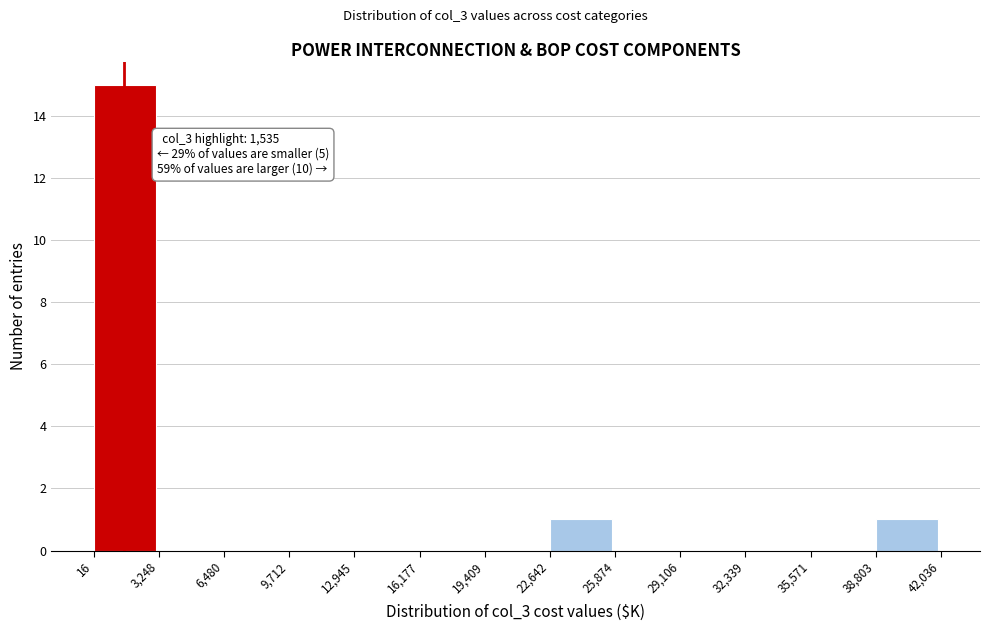

Over which range of the x-axis is the bar tallest?

16 to 3,248